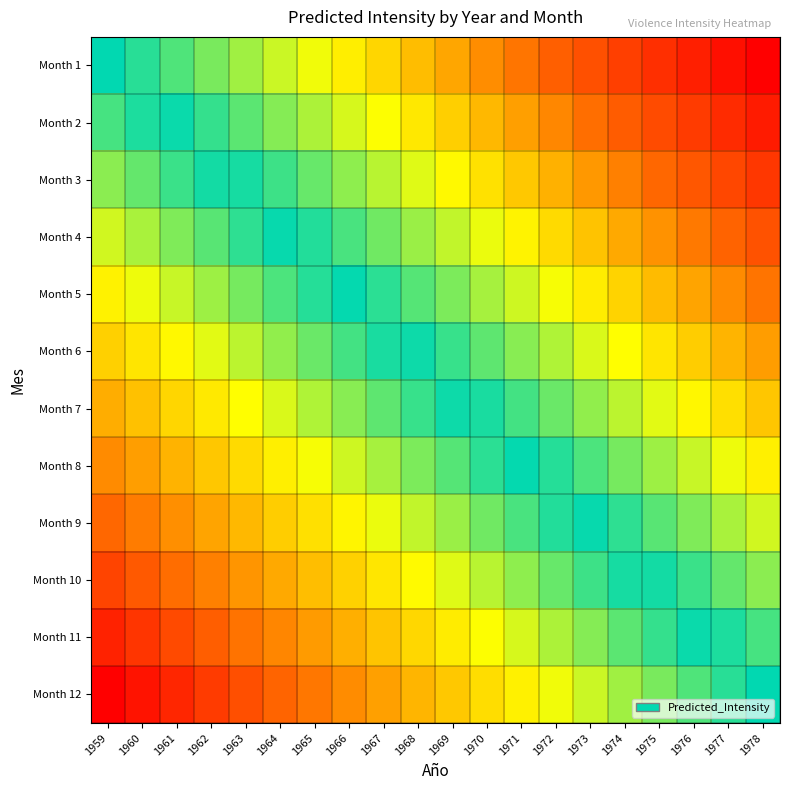

Between 1974 and 1978, which is larger?

1978